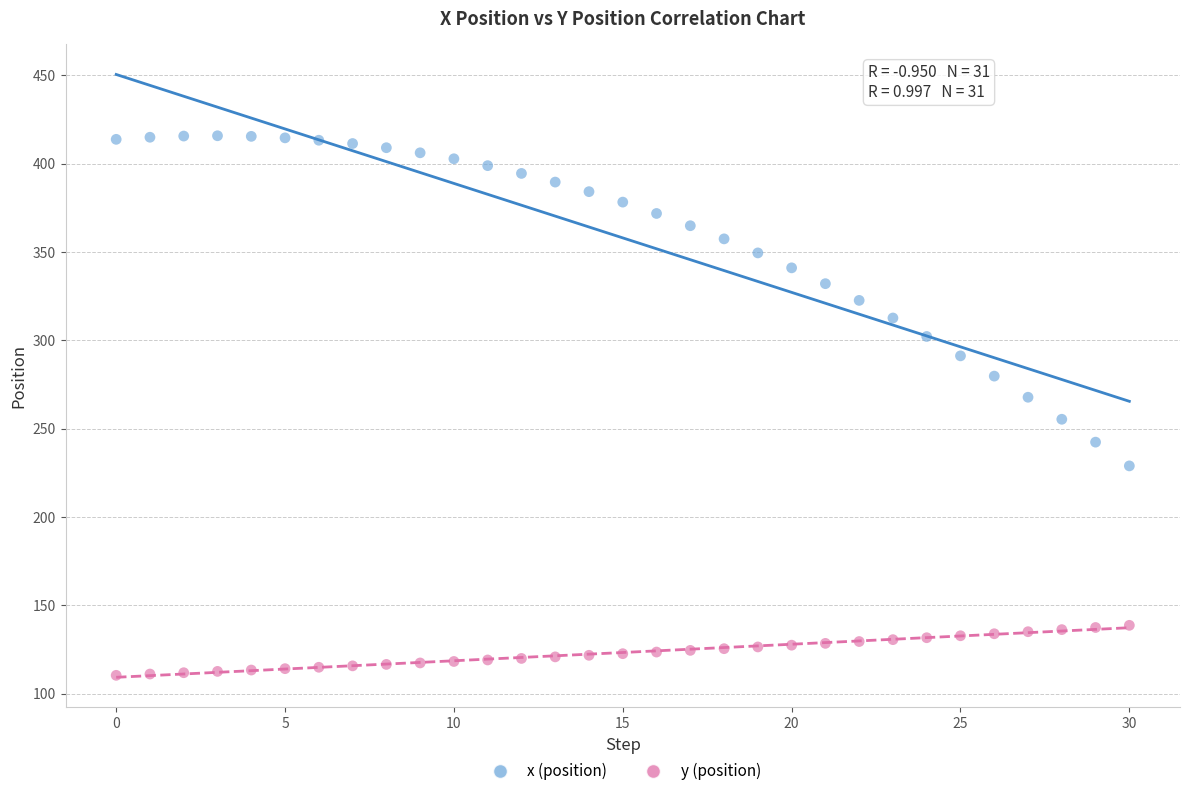

Which series reaches the maximum Y coordinate?

x (position)